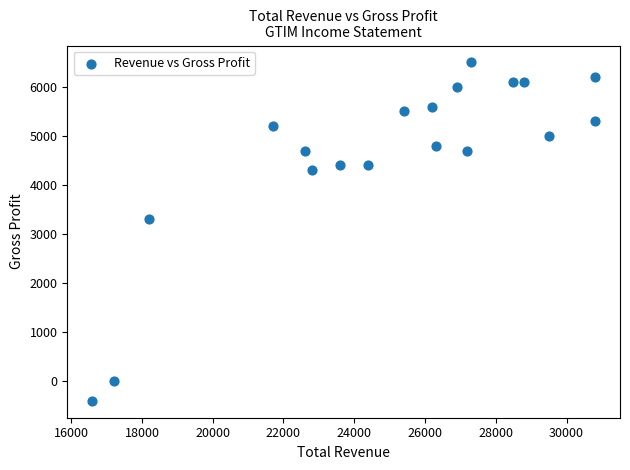

What Y value in the scatter plot is closest to 3050?

3300